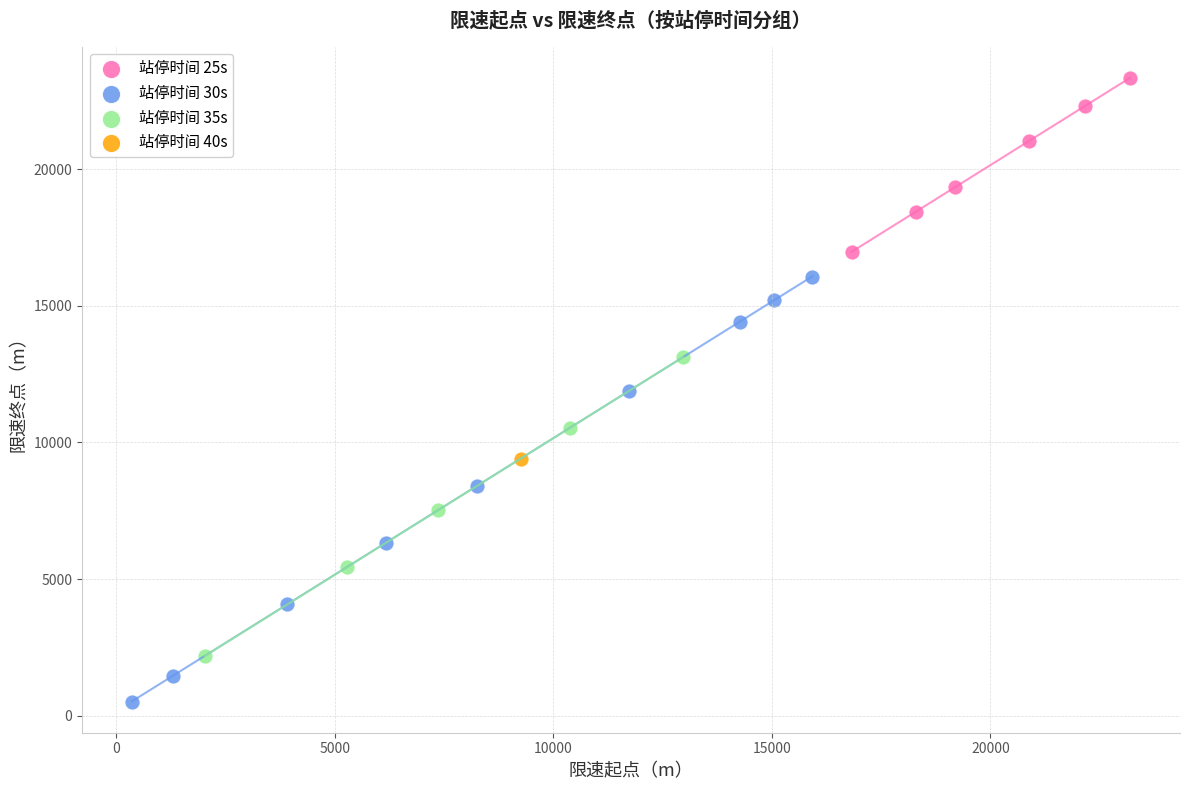

Which series reaches the minimum Y coordinate?

站停时间 30s